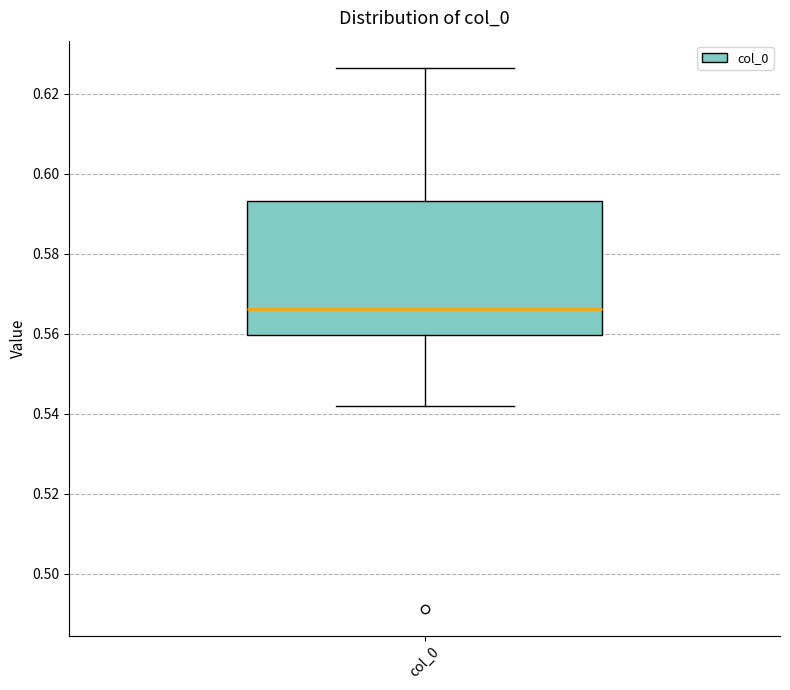

Read this box plot against the y-axis: the position of the median line, the range covered by the box, and the ends of both whiskers. The values are not printed on the chart, so give them approximately, as read against the axis.

median 0.566, box 0.560 to 0.594, whiskers 0.542 to 0.626